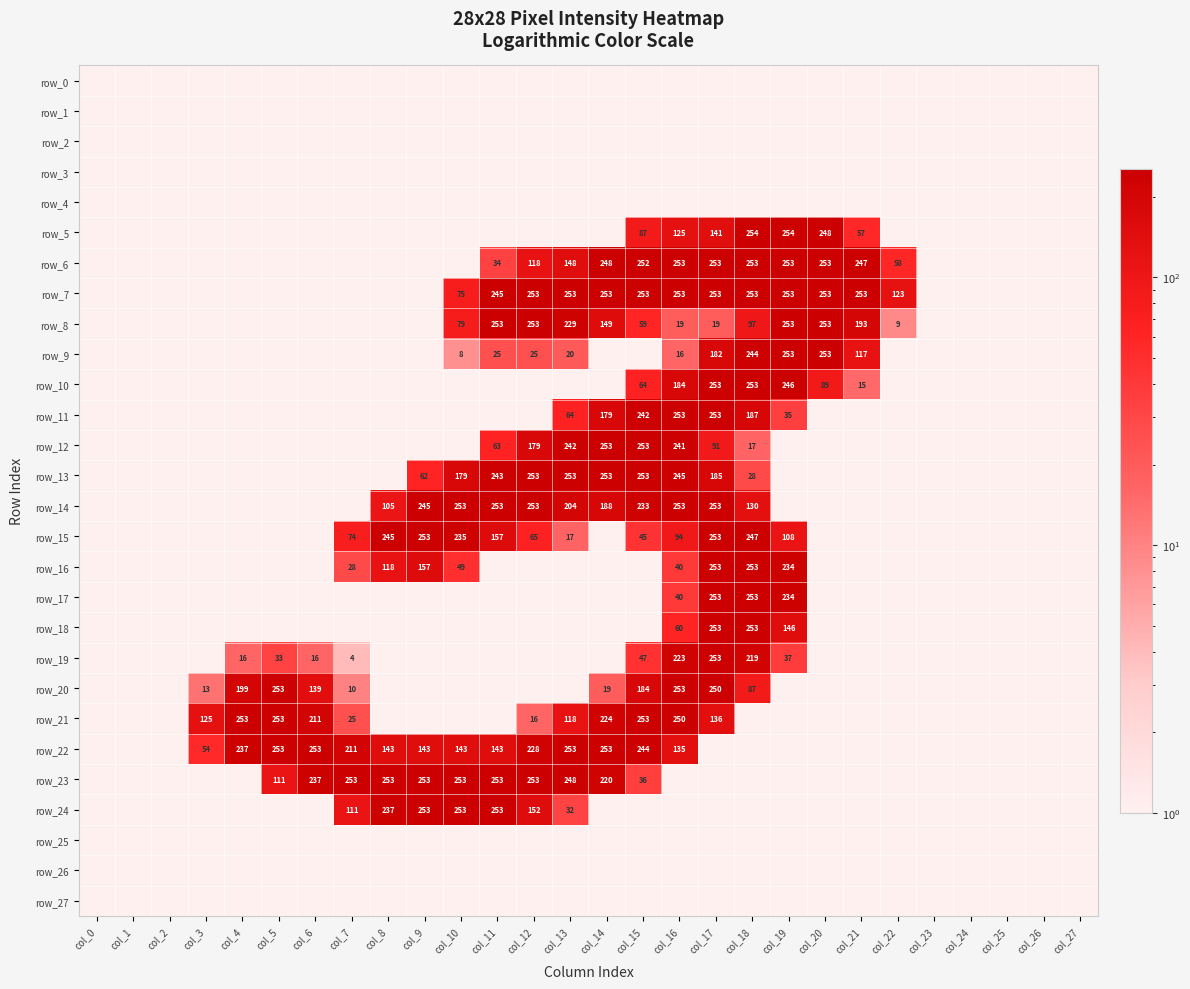

Which series changed the most between col_11 and col_26?

row_8